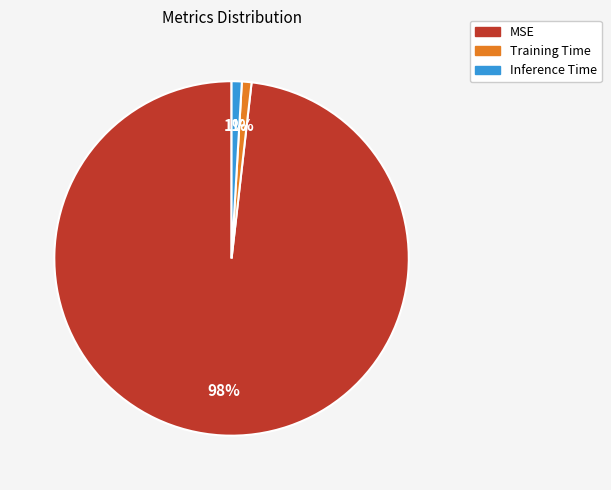

To the nearest percent, what percentage of the pie is Inference Time?

1%